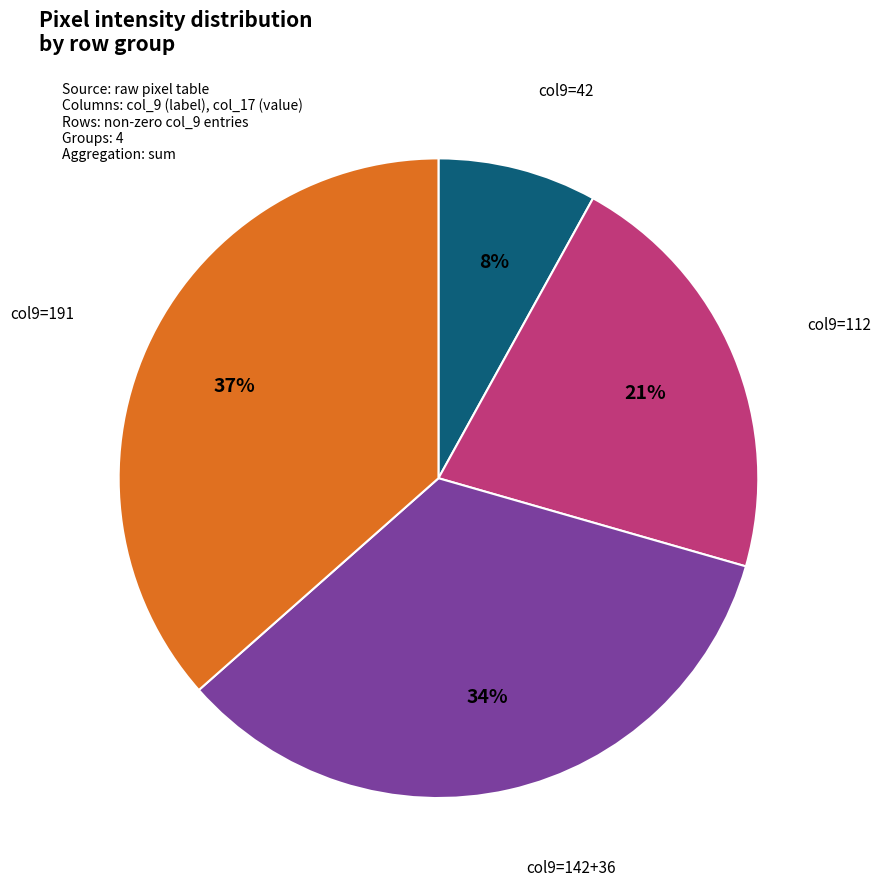

Is there a majority slice in this chart?

No